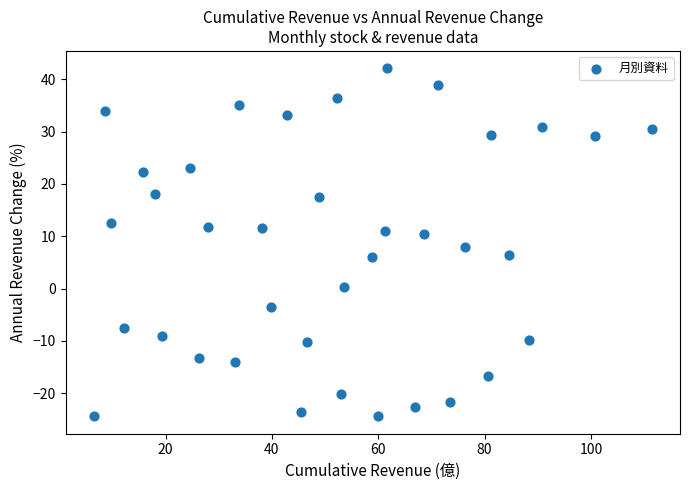

What is the range of X values (max minus min)?

105.0